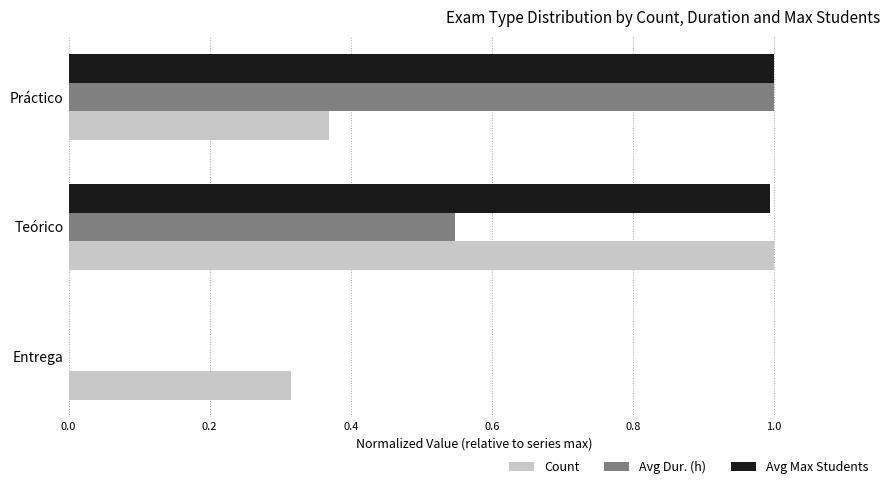

What is the sum of all Avg Max Students values?

2.0